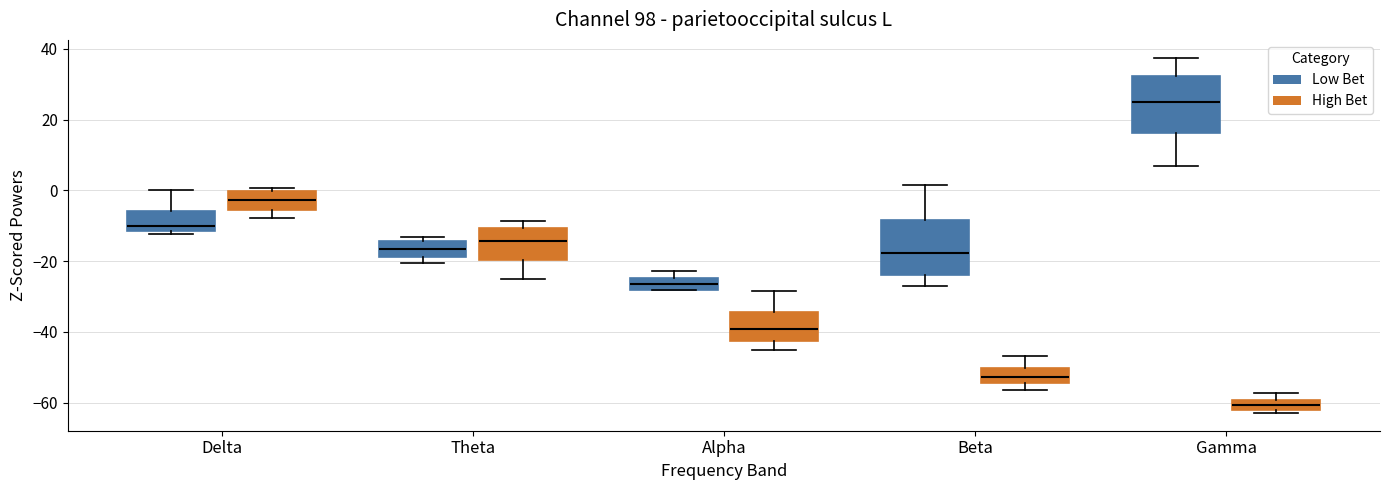

Which box's median line is the highest?

Gamma (Low Bet)